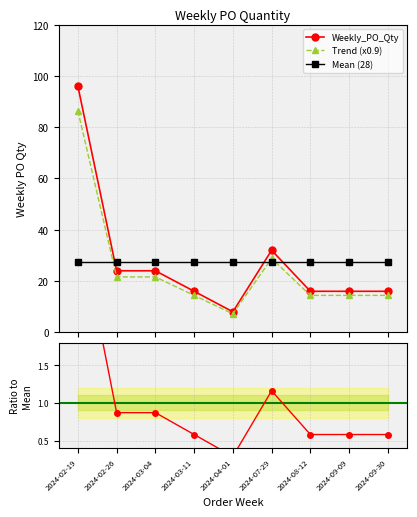

True or false: Trend (x0.9) has more than 2 points higher than both neighbors.

False